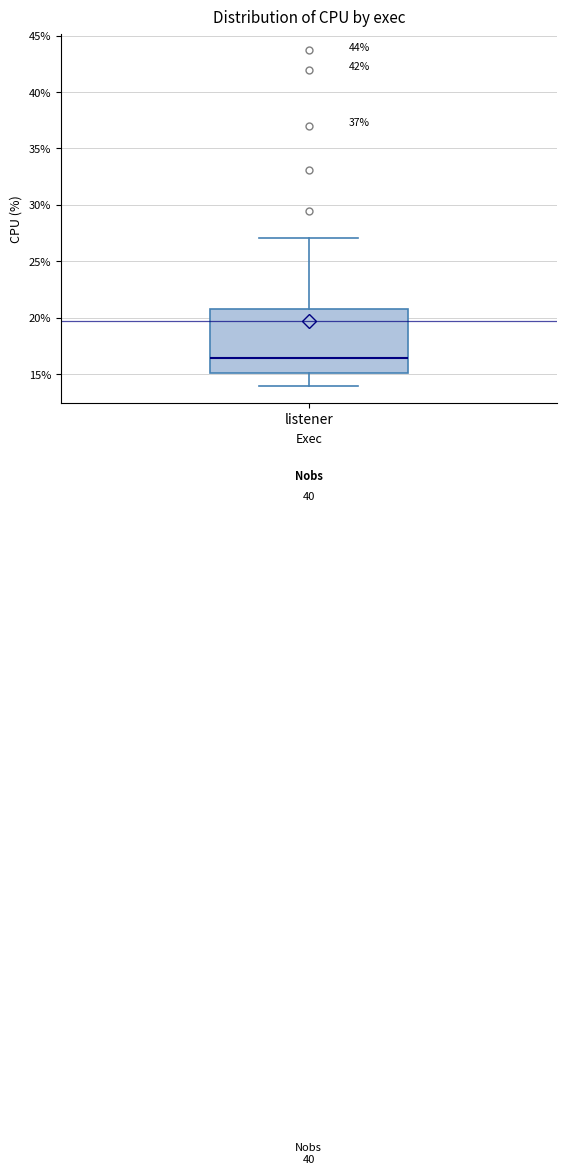

Where does the lower whisker of the box for listener end on the y-axis? The values are not printed on the chart, so give them approximately, as read against the axis.

14.0